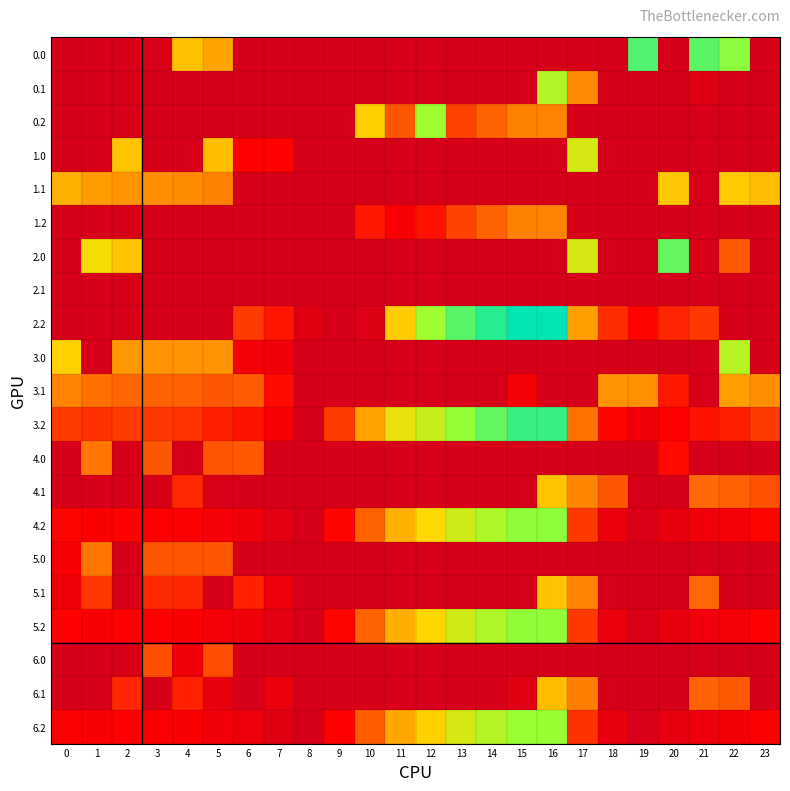

How many categories are shown in the chart?

24